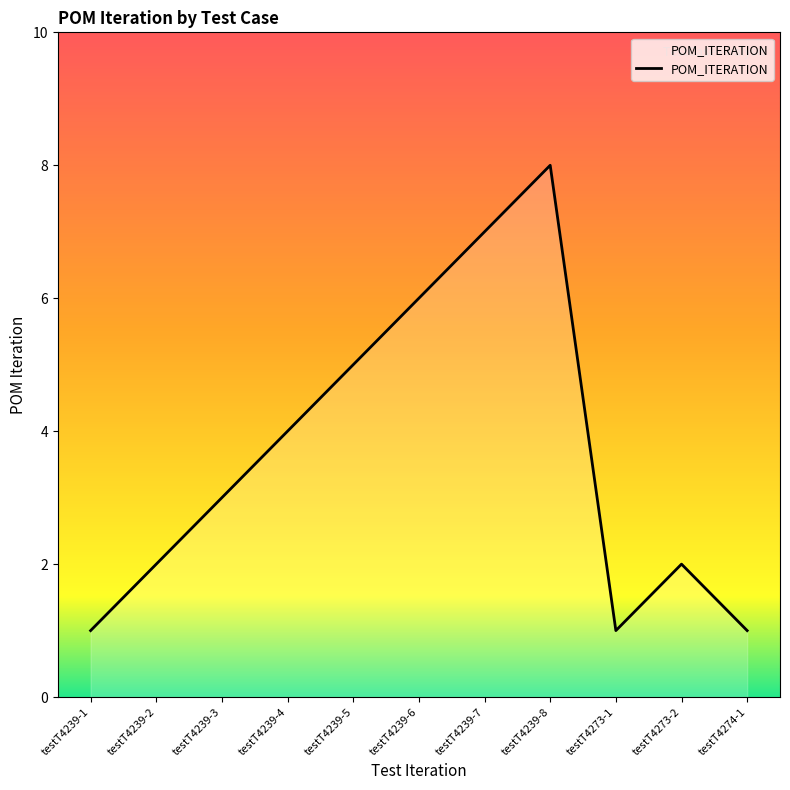

Between testT4239-1 and testT4239-2, which is larger?

testT4239-2